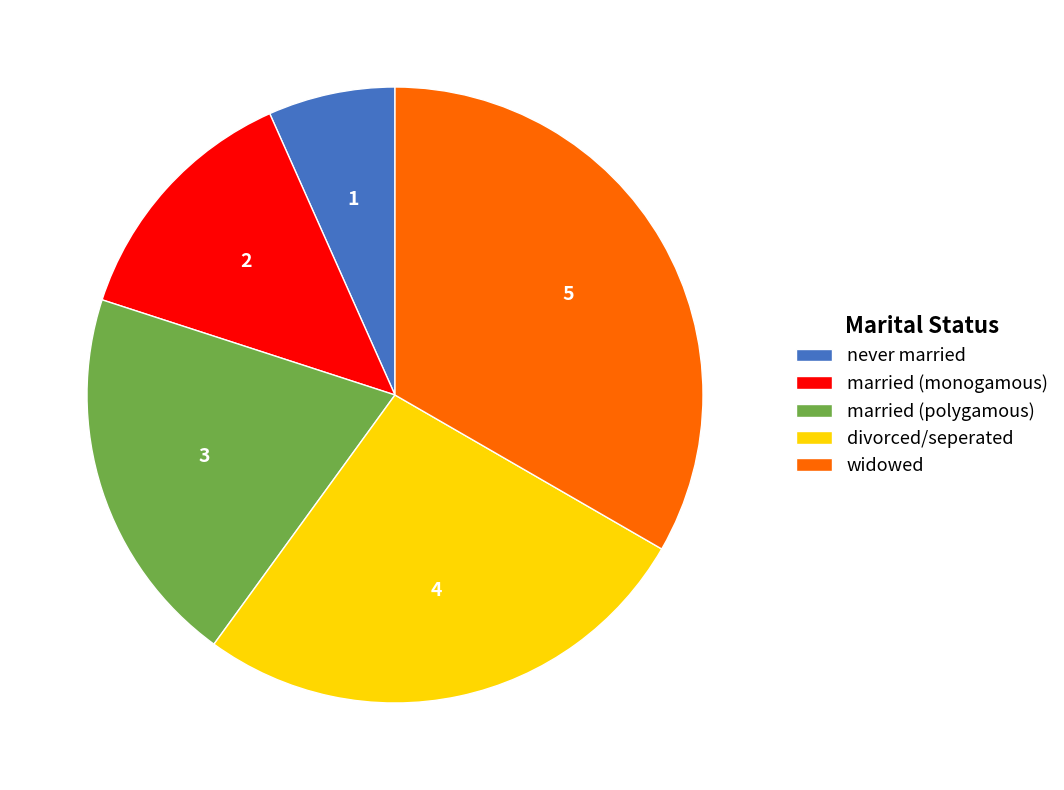

Approximately how many times larger is the value at married (polygamous) compared to widowed?

0.6